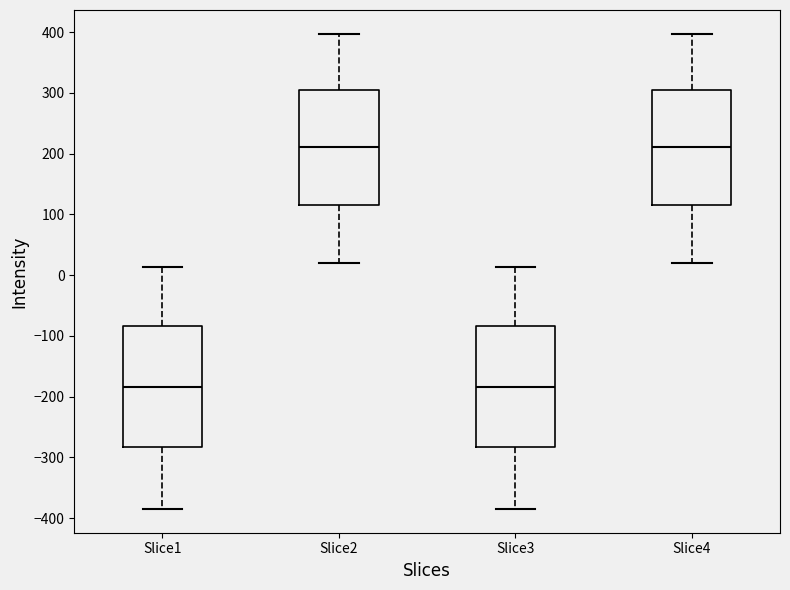

Reading left to right, read every box against the y-axis: the position of its median line, the range the box covers, and the ends of its whiskers. The values are not printed on the chart, so give them approximately, as read against the axis.

Slice1: median -180, box -280 to -80, whiskers -380 to 10
Slice2: median 210, box 120 to 300, whiskers 20 to 400
Slice3: median -180, box -280 to -80, whiskers -380 to 10
Slice4: median 210, box 120 to 300, whiskers 20 to 400